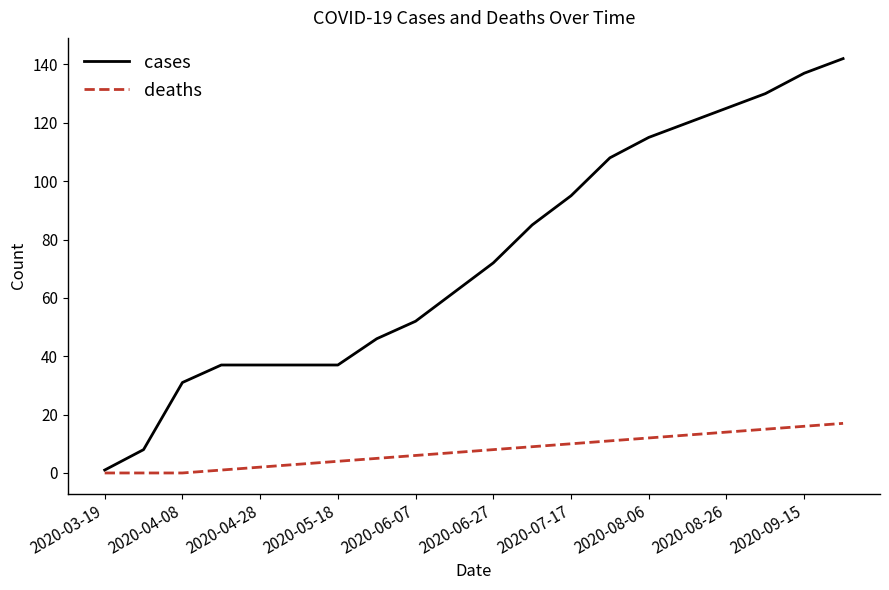

Which series has the largest range (max minus min)?

cases